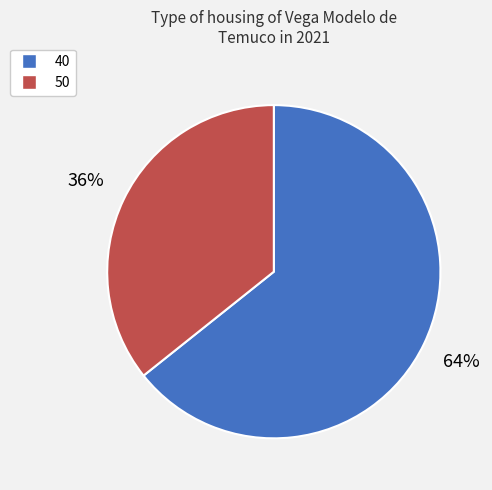

Is there a majority slice in this chart?

Yes